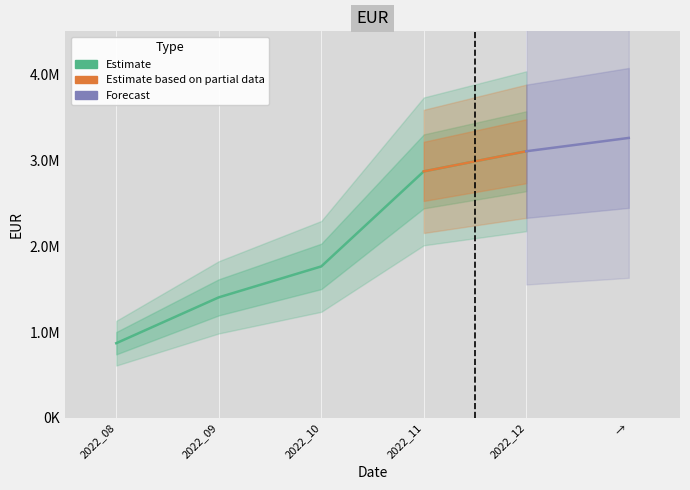

Which label corresponds to the smallest value in the chart?

2022_08